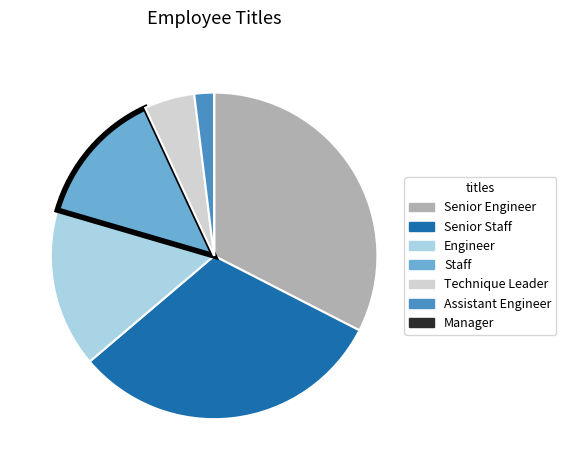

Which category has the biggest portion of the pie?

Senior Engineer